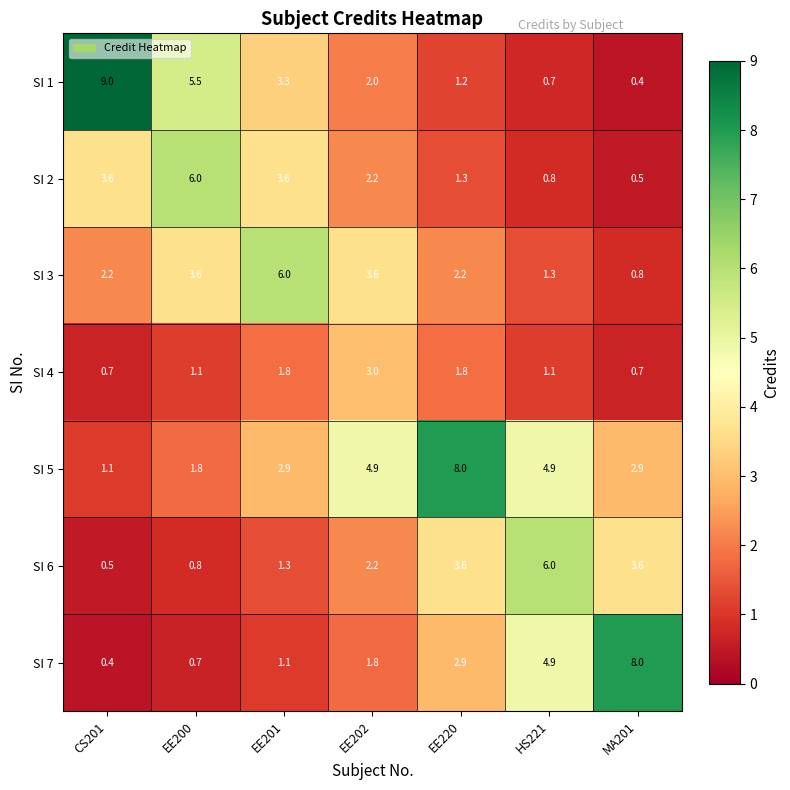

What is the spread (max minus min) of values at EE201?

4.9